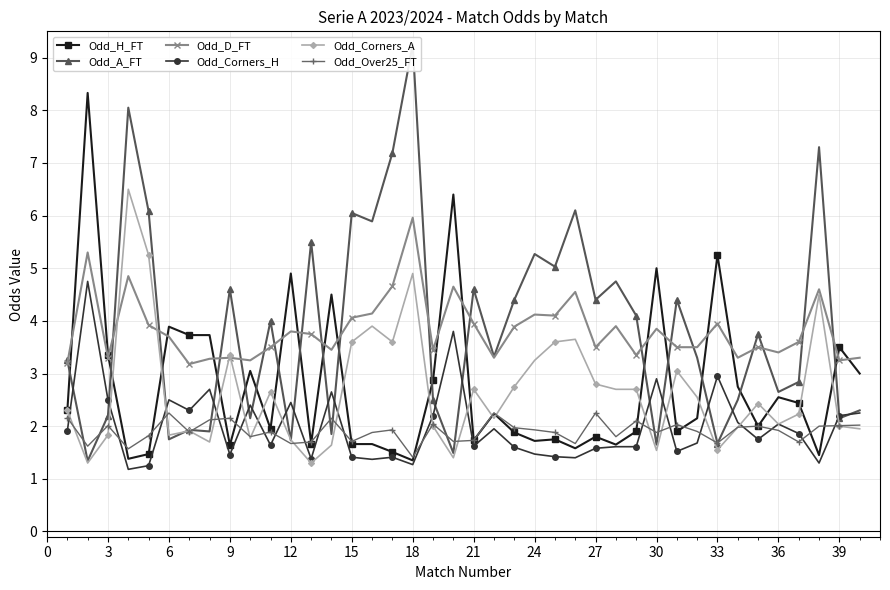

Which series has the largest total across all categories?

Odd_A_FT